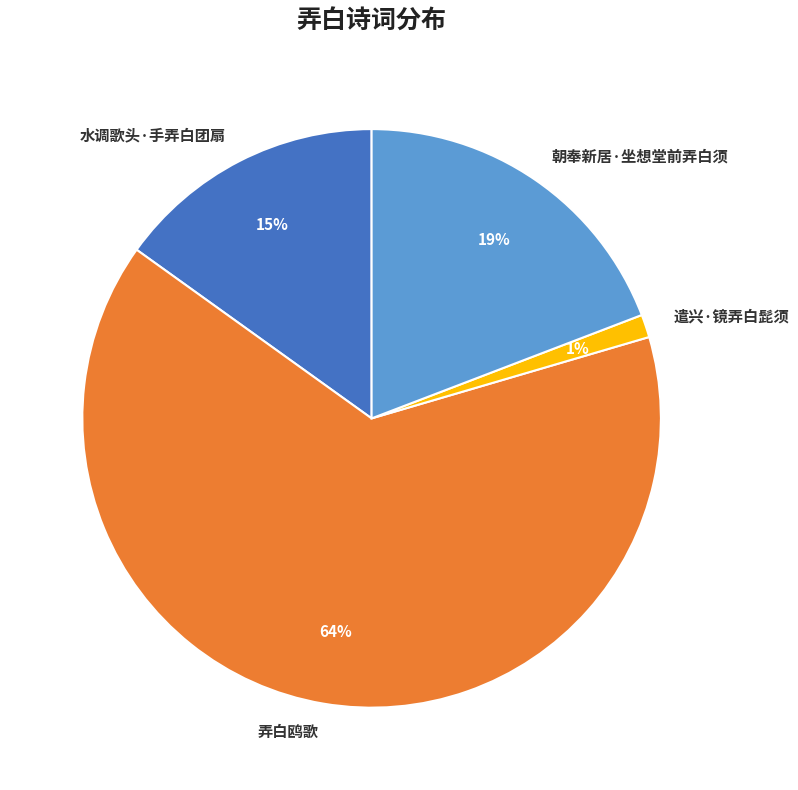

Does any single category account for the majority?

Yes